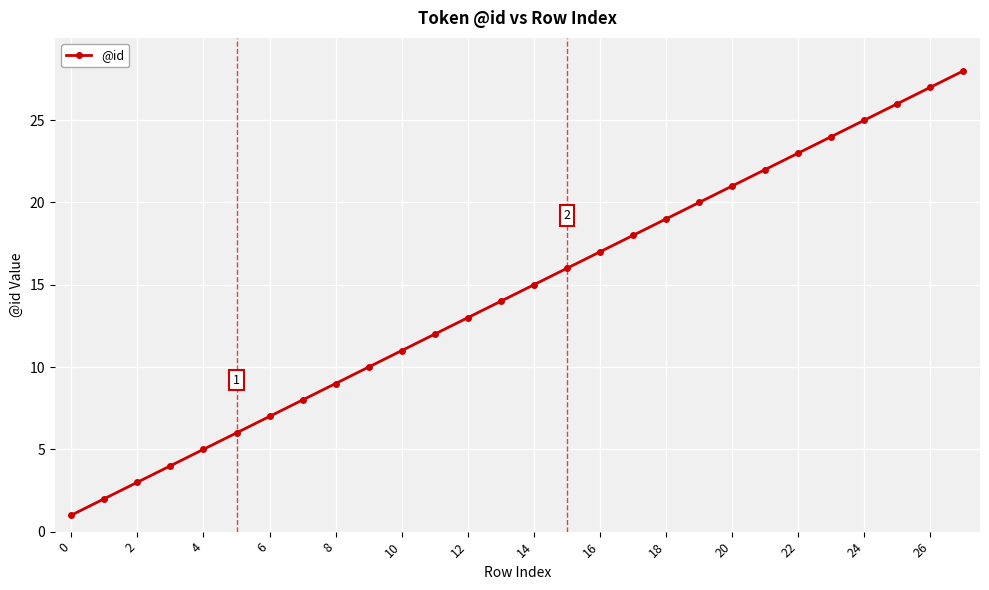

What is the sum of all values?

406